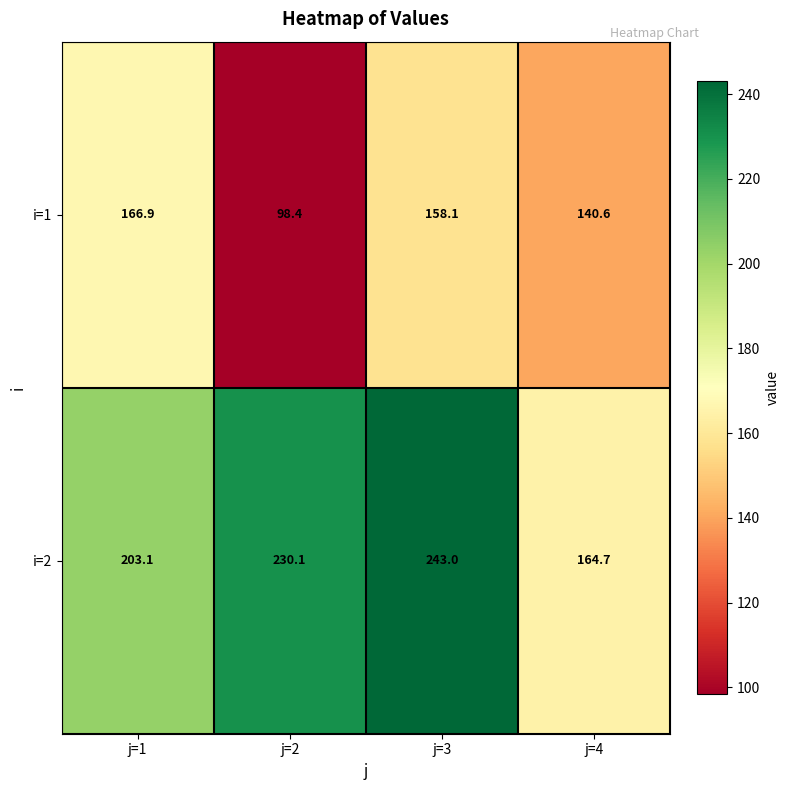

Between j=2 and j=4, which series saw the biggest shift?

i=2